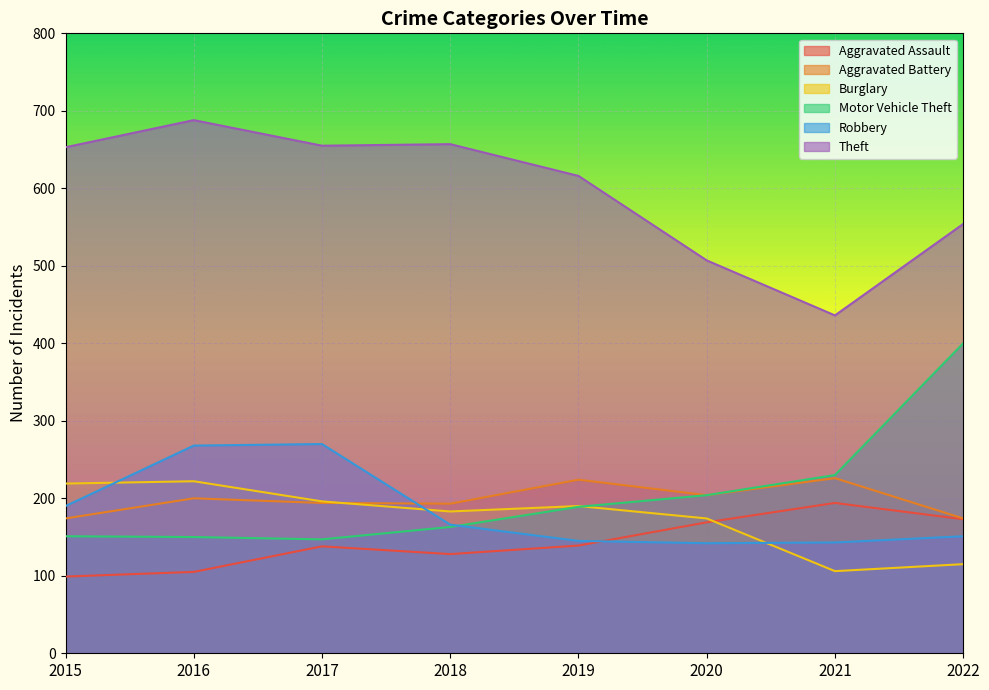

At which label does Burglary reach its minimum?

2021